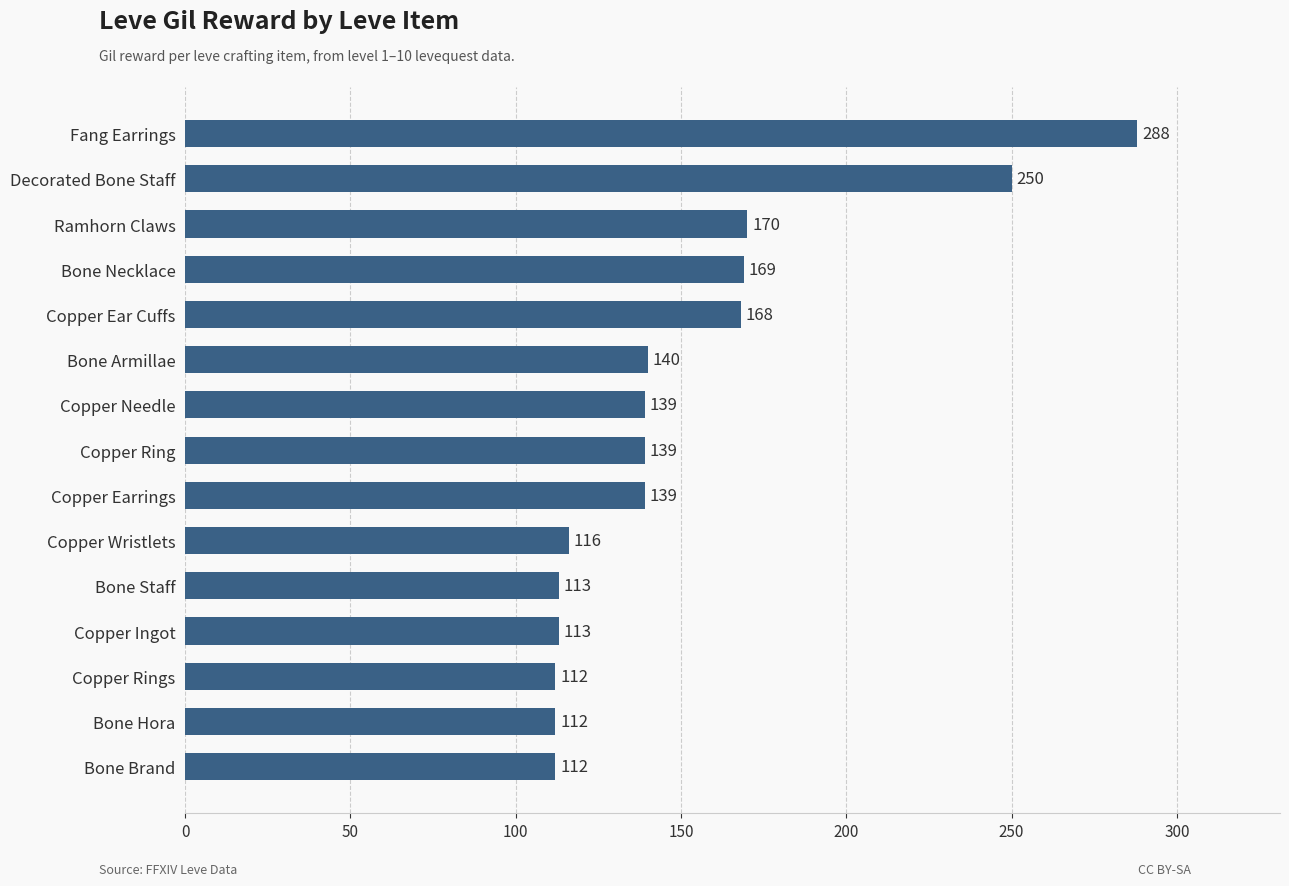

Reading top to bottom, what are all the values shown in this chart?

Fang Earrings=288	Decorated Bone Staff=250	Ramhorn Claws=170	Bone Necklace=169	Copper Ear Cuffs=168	Bone Armillae=140	Copper Needle=139	Copper Ring=139	Copper Earrings=139	Copper Wristlets=116	Bone Staff=113	Copper Ingot=113	Copper Rings=112	Bone Hora=112	Bone Brand=112